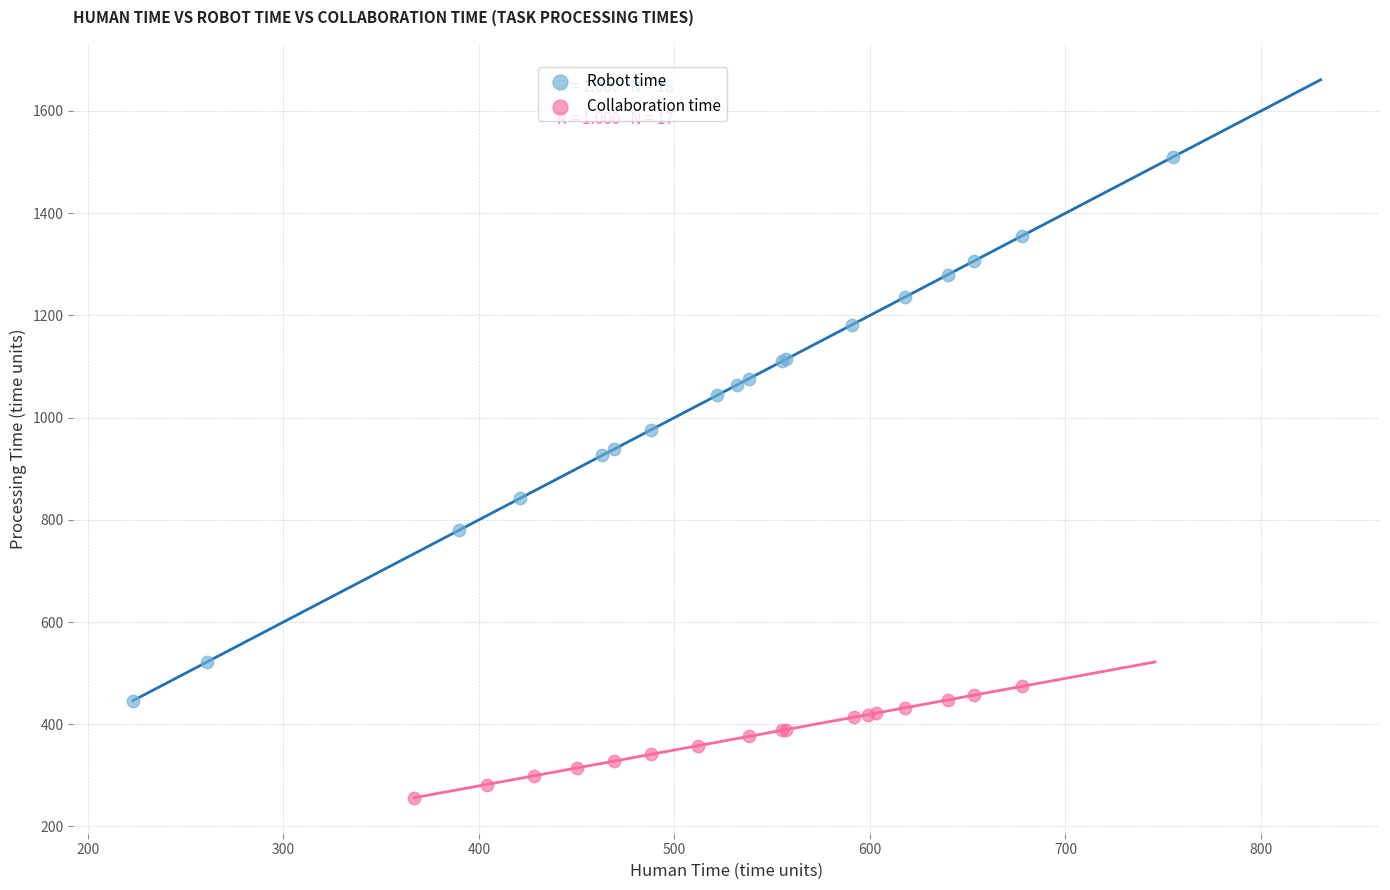

Which series has the largest Y range (max minus min)?

Robot time